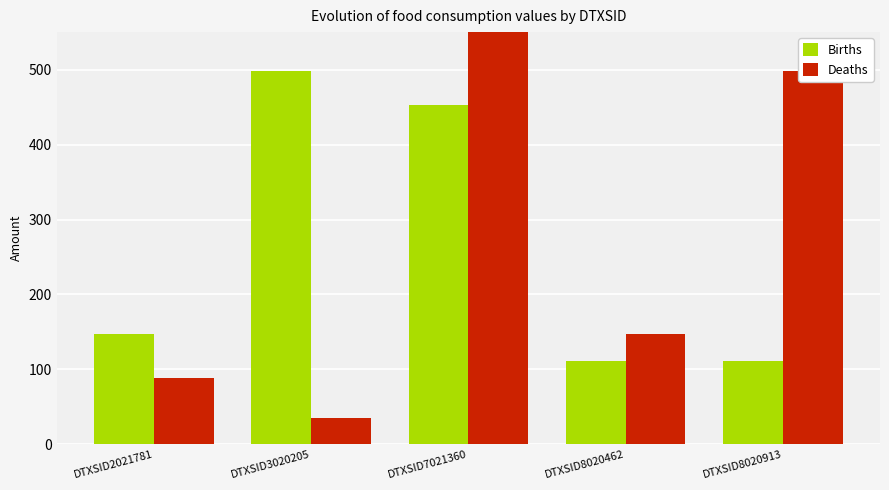

Reading right to left, what are all the values shown in this chart?

Births: DTXSID8020913=111.0	DTXSID8020462=111.0	DTXSID7021360=453.1	DTXSID3020205=498.0	DTXSID2021781=147.1
Deaths: DTXSID8020913=498.0	DTXSID8020462=147.1	DTXSID7021360=776.0	DTXSID3020205=35.0	DTXSID2021781=88.9